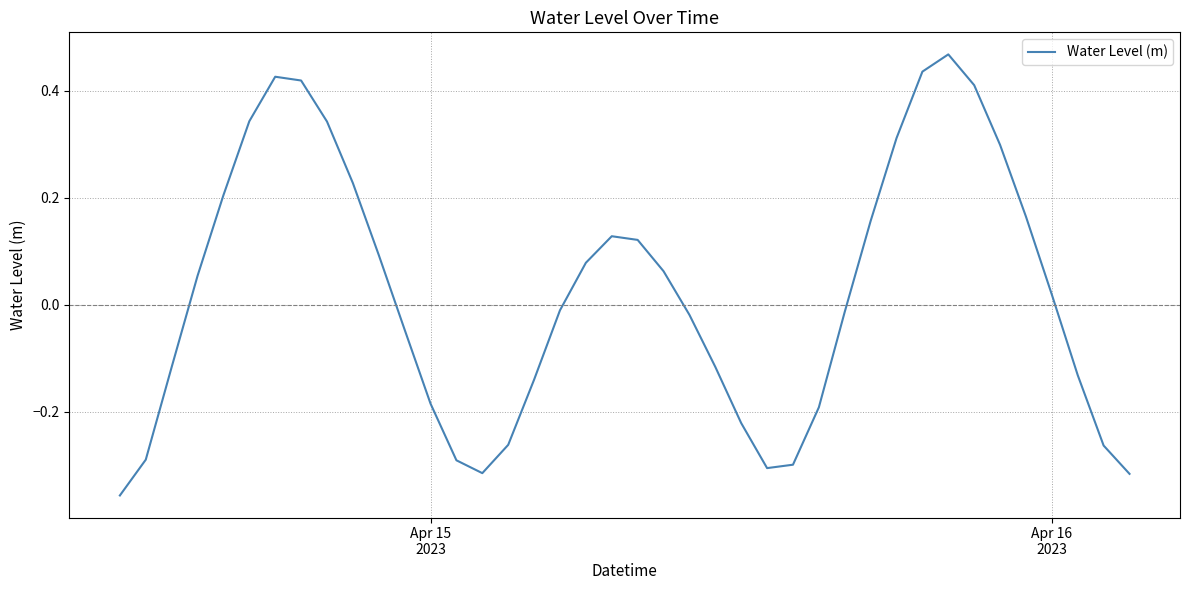

What is the difference between the maximum and minimum values?

0.8